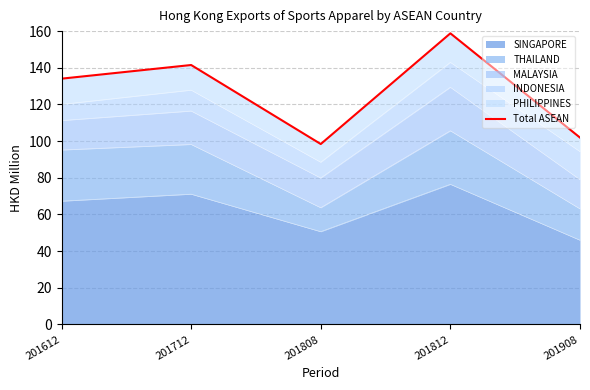

Reading left to right, list all the values displayed in this chart.

134.1	141.5	98.4	158.8	101.9